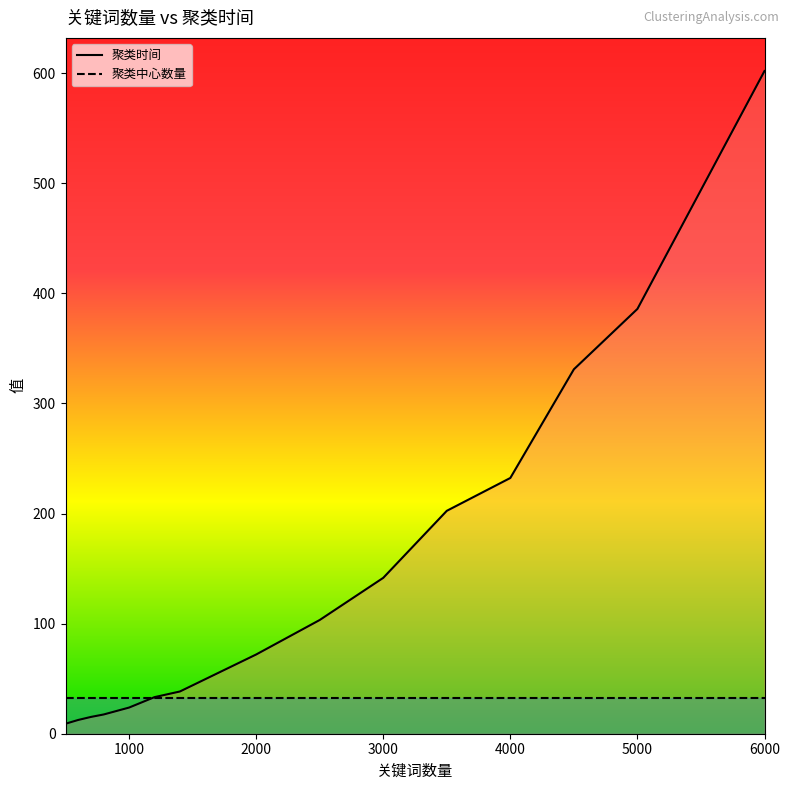

Reading left to right, what are all the values shown in this chart?

9.1	12.5	15.3	17.5	23.8	33.2	38.4	72.0	103.3	141.6	202.5	232.3	331.0	385.9	602.0